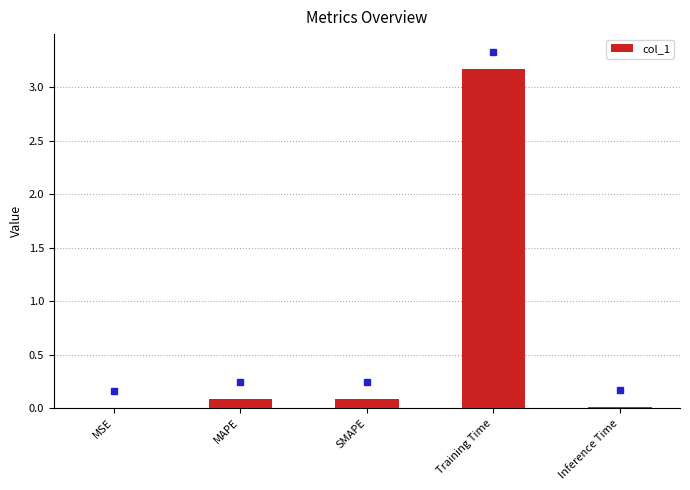

Does the chart contain stacked bars?

No